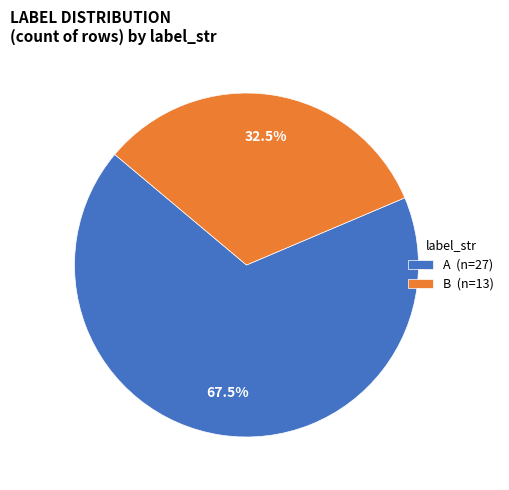

Count the number of slices in the pie.

2